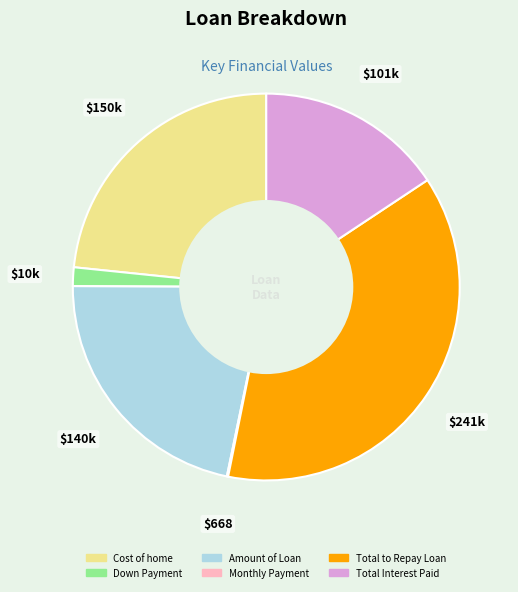

Does Total to Repay Loan account for over 50% of the chart?

No